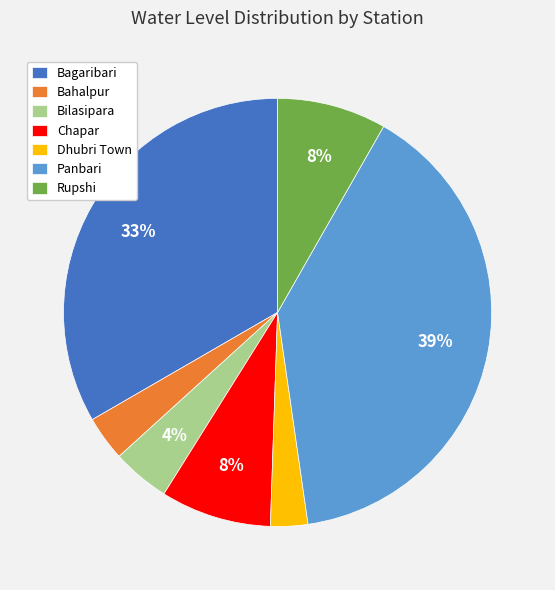

Which slice is the largest?

Panbari